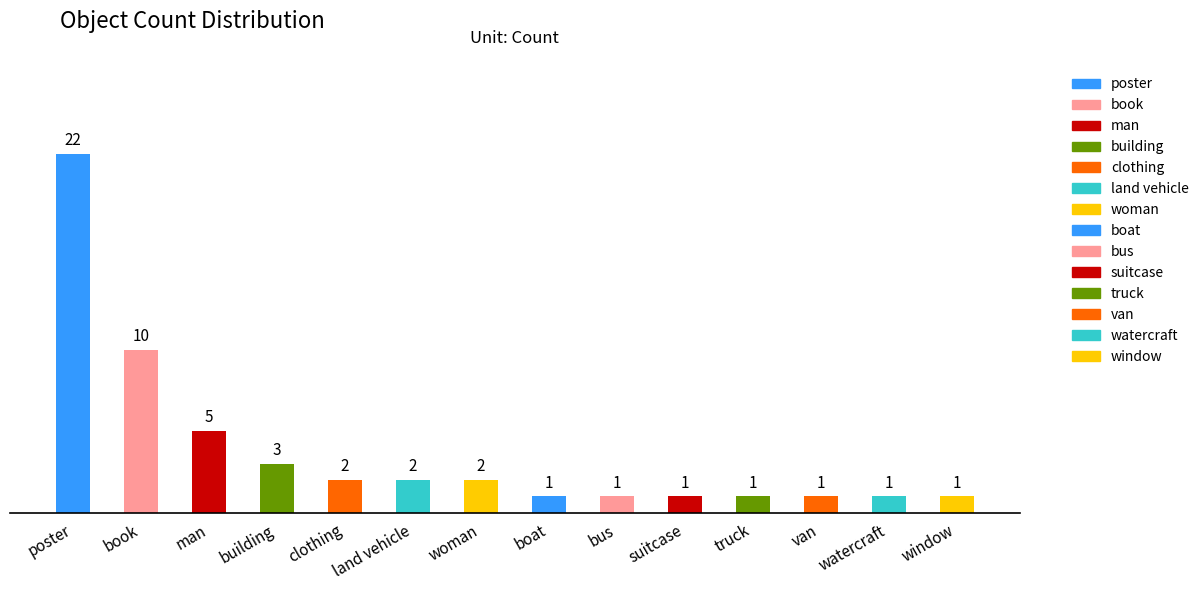

What is the label of the 14th bar from the right?

poster